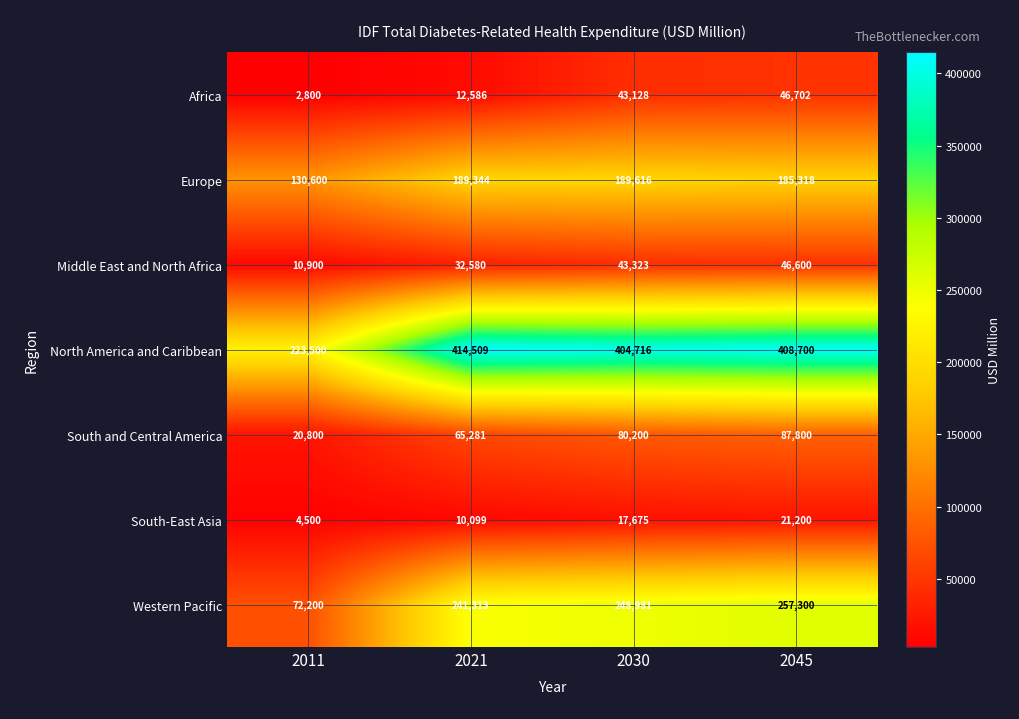

Reading left to right, what are all the values shown in this chart?

Africa: 2011=2800	2021=12586	2030=43128	2045=46702
Europe: 2011=130600	2021=189344	2030=189616	2045=185318
Middle East and North Africa: 2011=10900	2021=32580	2030=43323	2045=46600
North America and Caribbean: 2011=223500	2021=414509	2030=404716	2045=408700
South and Central America: 2011=20800	2021=65281	2030=80200	2045=87800
South-East Asia: 2011=4500	2021=10099	2030=17675	2045=21200
Western Pacific: 2011=72200	2021=241313	2030=248981	2045=257300